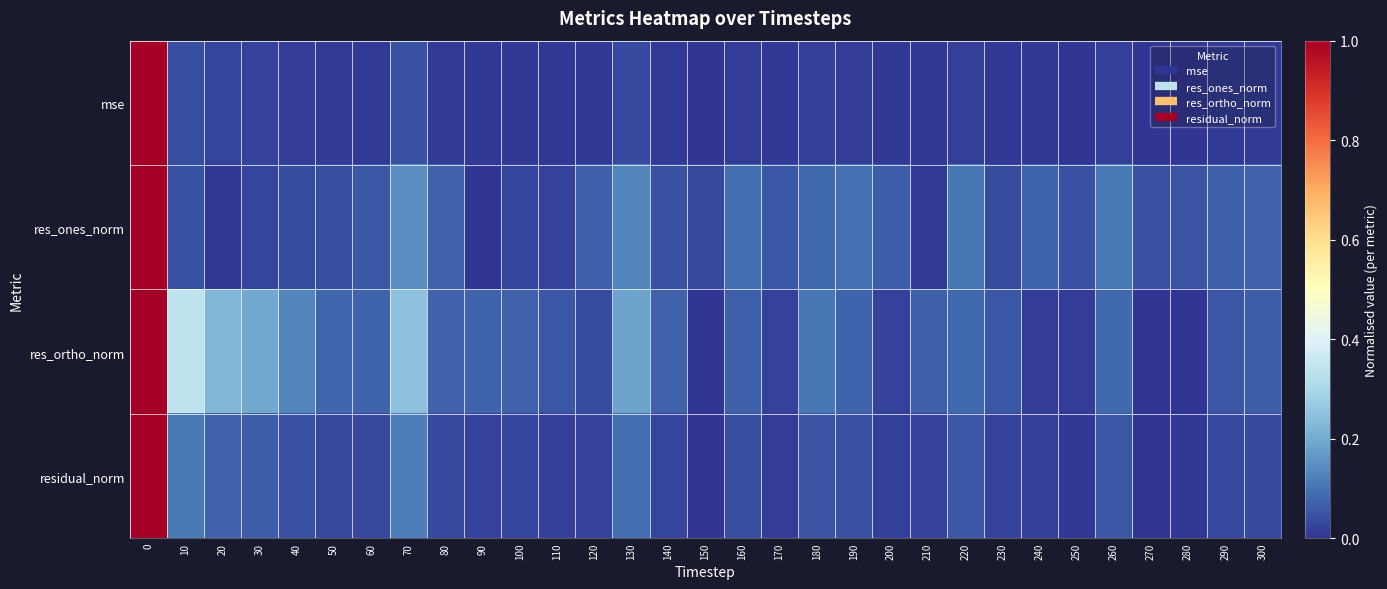

List the series in order of their overall mean, highest first.

res_ortho_norm, res_ones_norm, residual_norm, mse